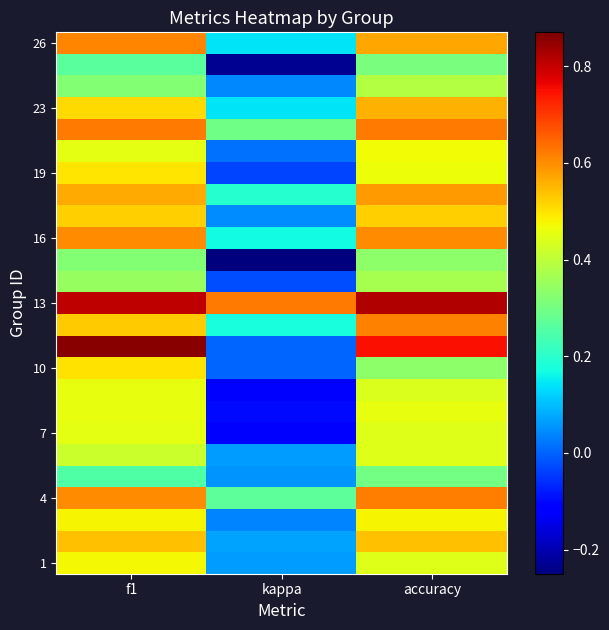

What is the total value across all series at kappa?

1.5